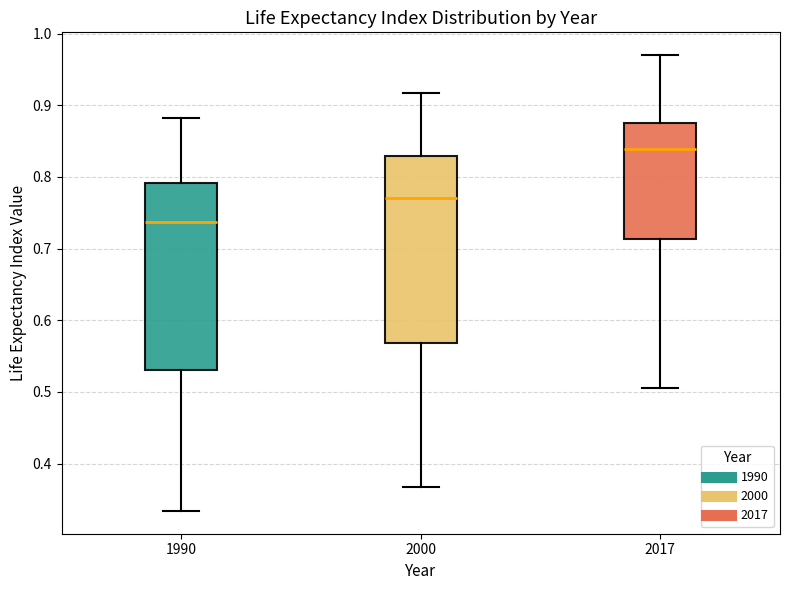

Where does the median line of the box at x = 1990 sit on the y-axis? The values are not printed on the chart, so give them approximately, as read against the axis.

0.74